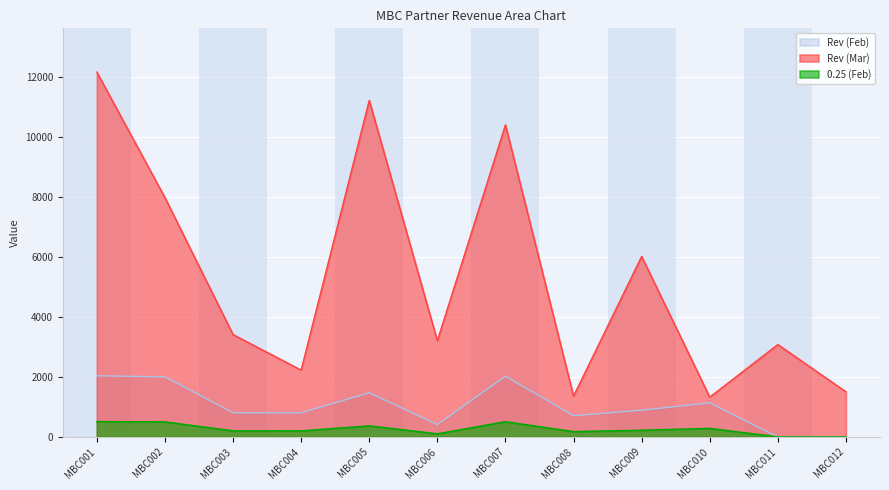

Reading left to right, transcribe all the data shown in this chart.

Rev (Feb): MBC001=2040.0	MBC002=2002.0	MBC003=807.0	MBC004=803.0	MBC005=1474.0	MBC006=410.0	MBC007=2026.0	MBC008=706.0	MBC009=891.0	MBC010=1135.0	MBC011=0.0	MBC012=0.0
Rev (Mar): MBC001=12173.0	MBC002=7985.0	MBC003=3413.0	MBC004=2228.0	MBC005=11230.0	MBC006=3209.0	MBC007=10412.0	MBC008=1360.0	MBC009=6022.0	MBC010=1326.0	MBC011=3081.0	MBC012=1503.0
0.25 (Feb): MBC001=510.0	MBC002=500.5	MBC003=201.8	MBC004=200.8	MBC005=368.5	MBC006=102.5	MBC007=506.5	MBC008=176.5	MBC009=222.8	MBC010=283.8	MBC011=0.0	MBC012=0.0